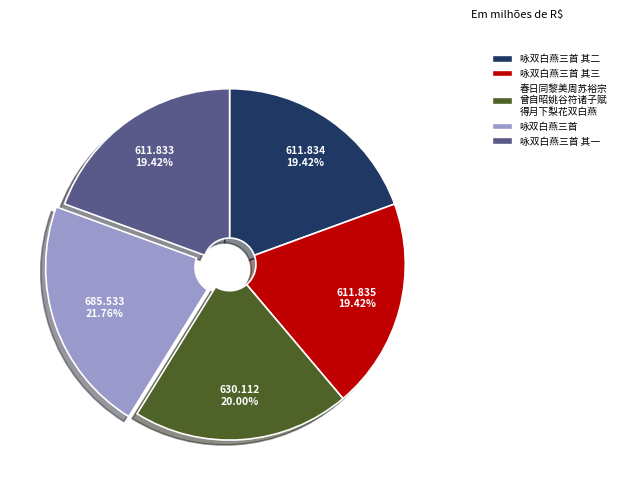

Does any single category account for the majority?

No